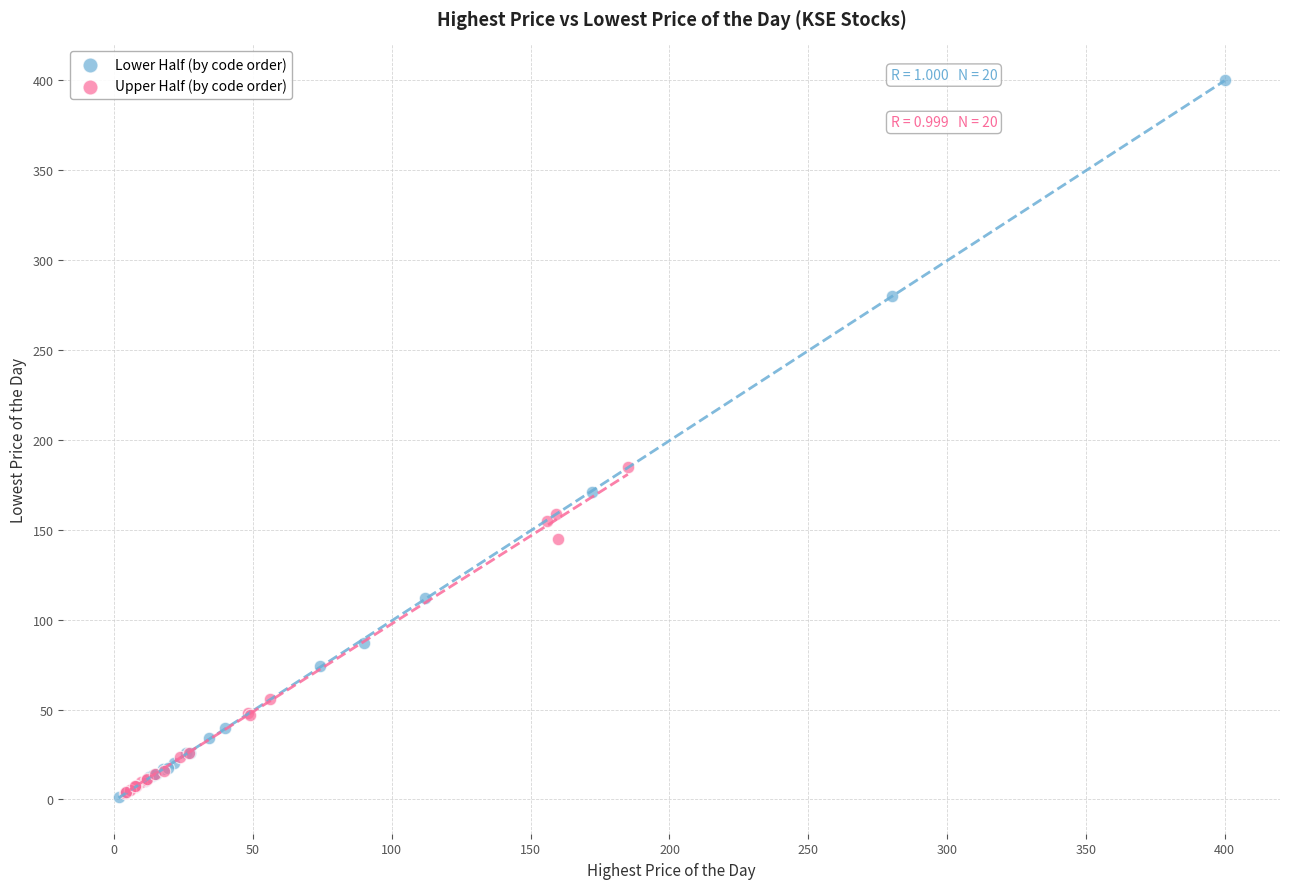

Which series contains the highest Y value?

Lower Half (by code order)